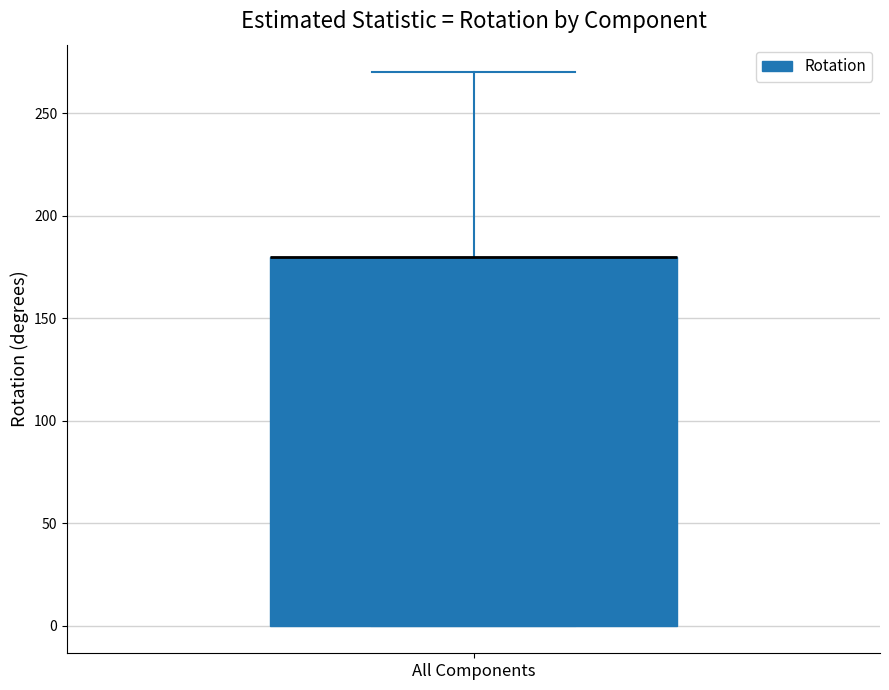

Read this box plot against the y-axis: the position of the median line, the range covered by the box, and the ends of both whiskers. The values are not printed on the chart, so give them approximately, as read against the axis.

median 180 (drawn on the box's upper edge), box 0 to 180, whiskers 0 to 270